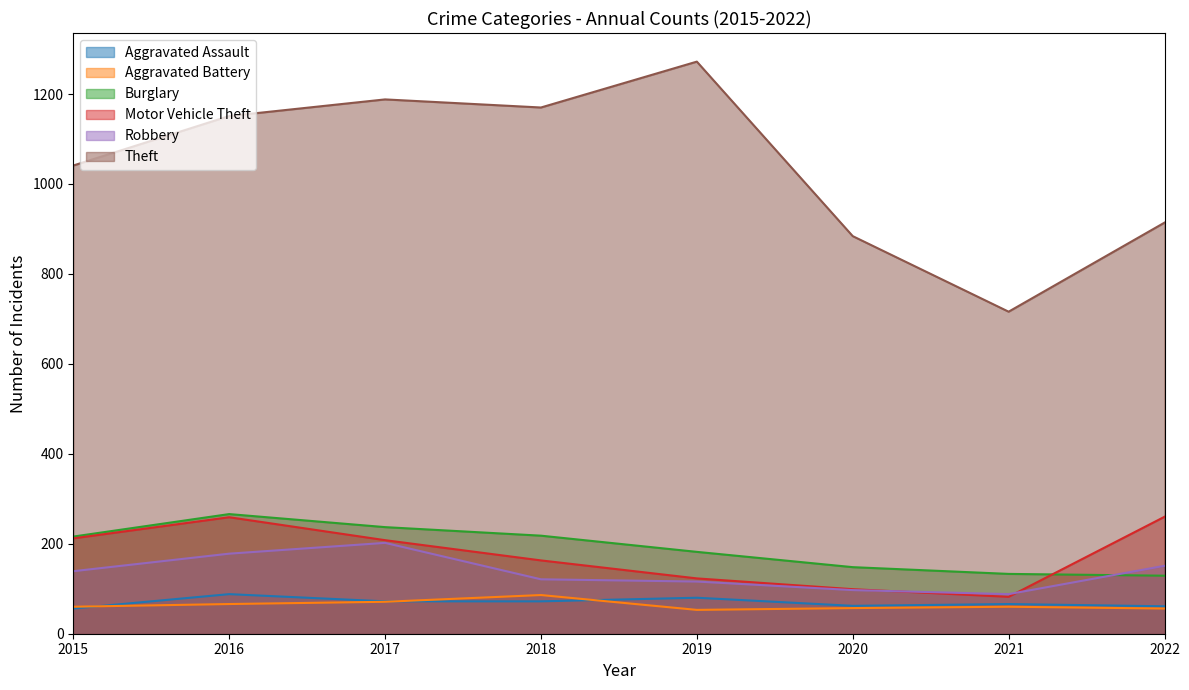

True or false: Aggravated Battery and Robbery cross at least once.

False